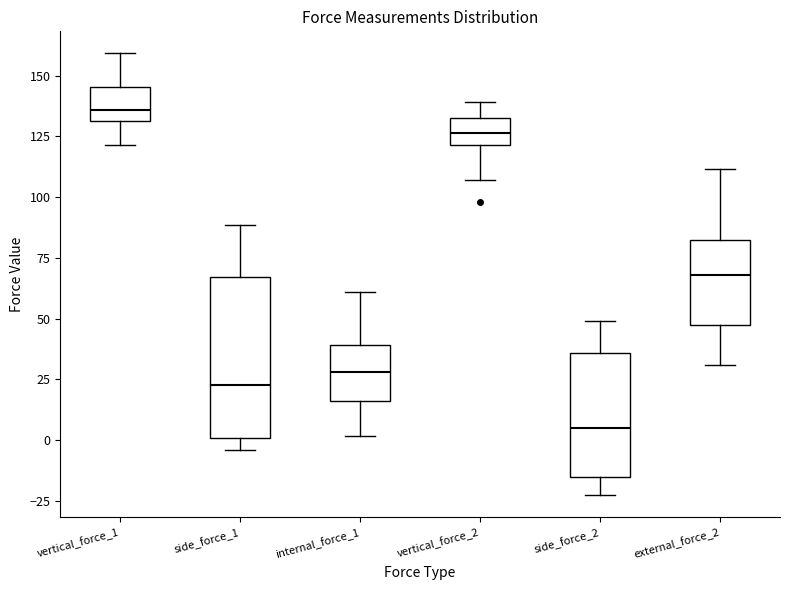

Which box is the tallest, from its lower edge to its upper edge?

side_force_1